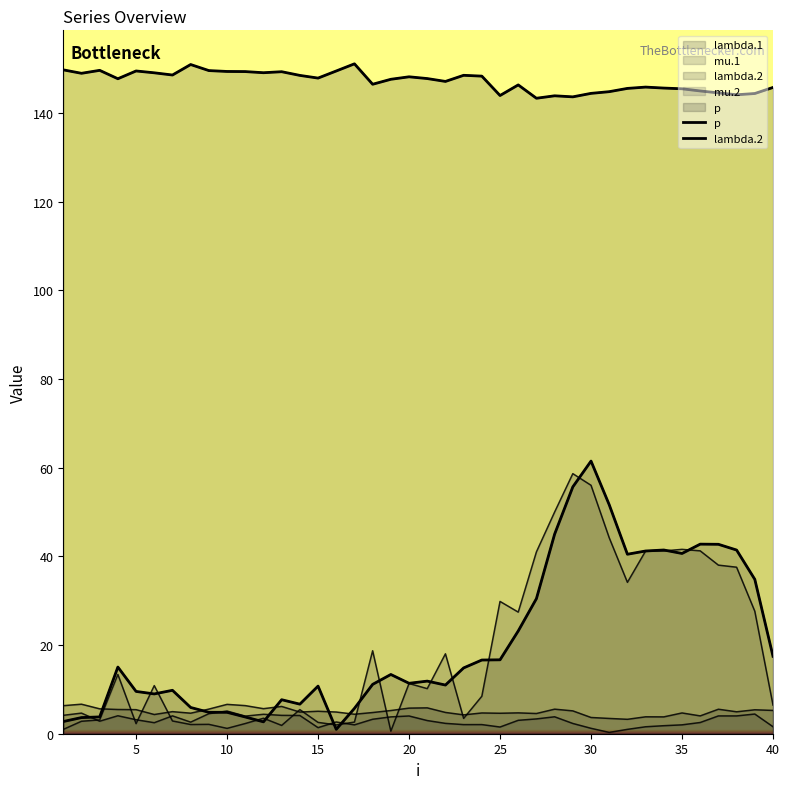

Where is the first local minimum for lambda.2?

6